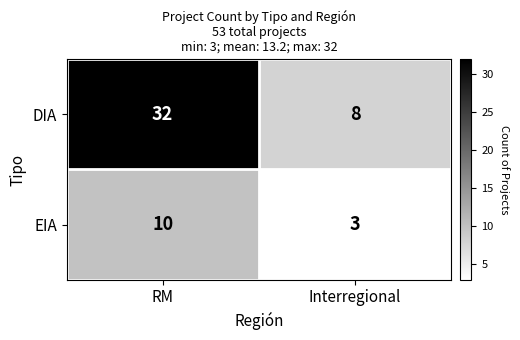

The EIA series shows 10 at RM. True or false?

True